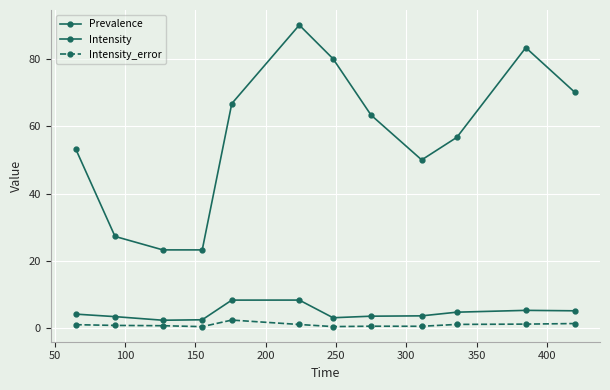

Does the chart have visible grid lines?

Yes